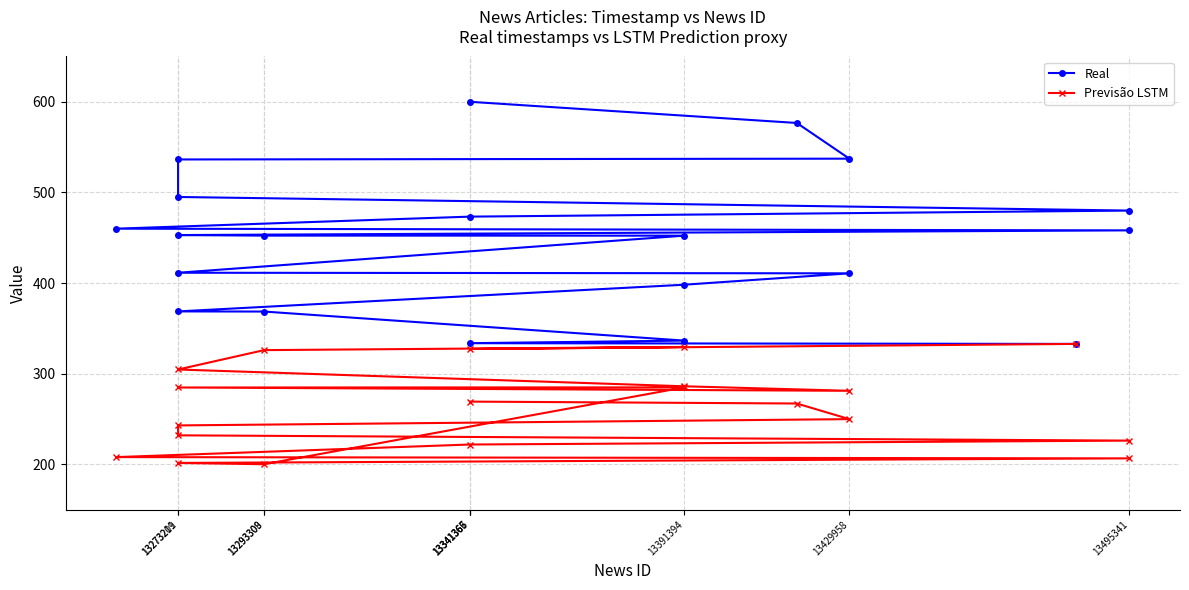

How many values in the Previsão LSTM series are below 269?

10